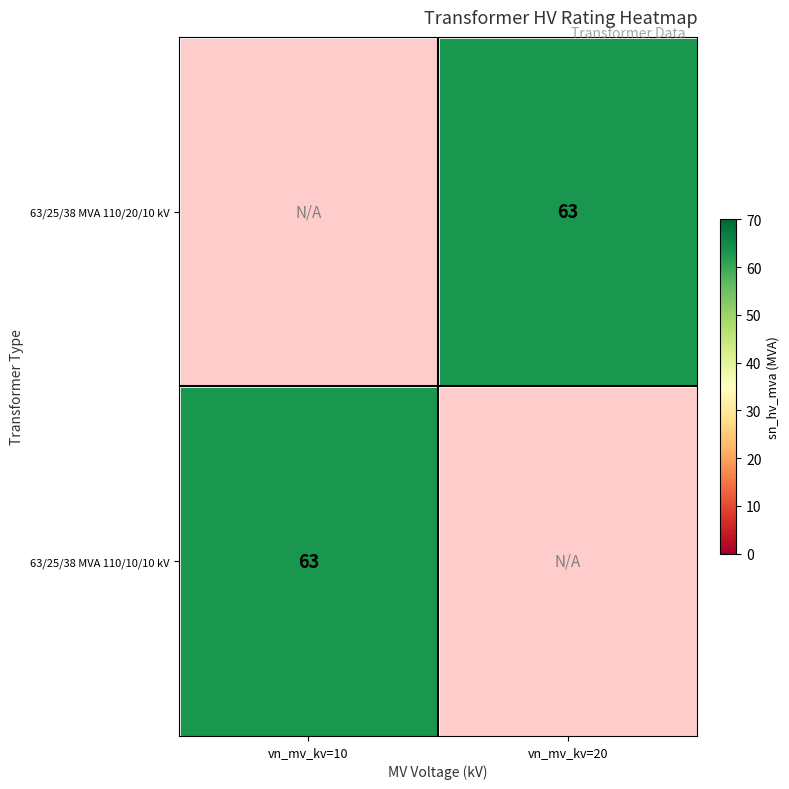

Is the value of 63/25/38 MVA 110/20/10 kV at vn_mv_kv=10 greater than the value of 63/25/38 MVA 110/10/10 kV at vn_mv_kv=20?

No